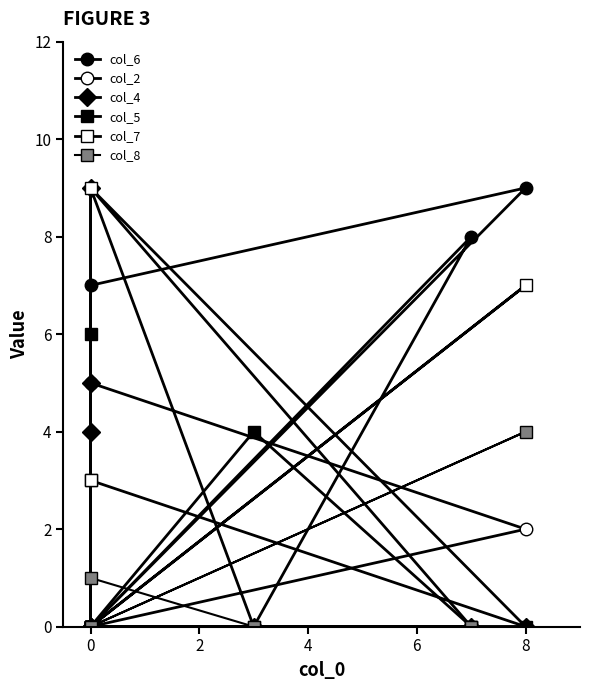

Between which two adjacent categories do col_4 and col_2 first intersect?

0 and 8